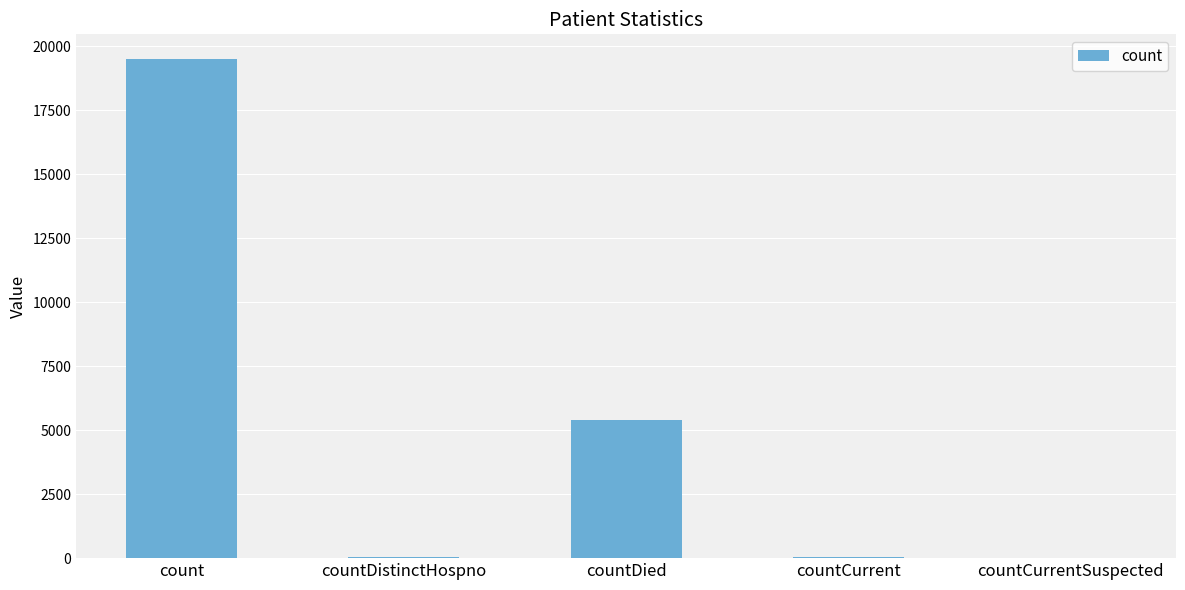

What is the change in value from countCurrent to countCurrentSuspected?

-50